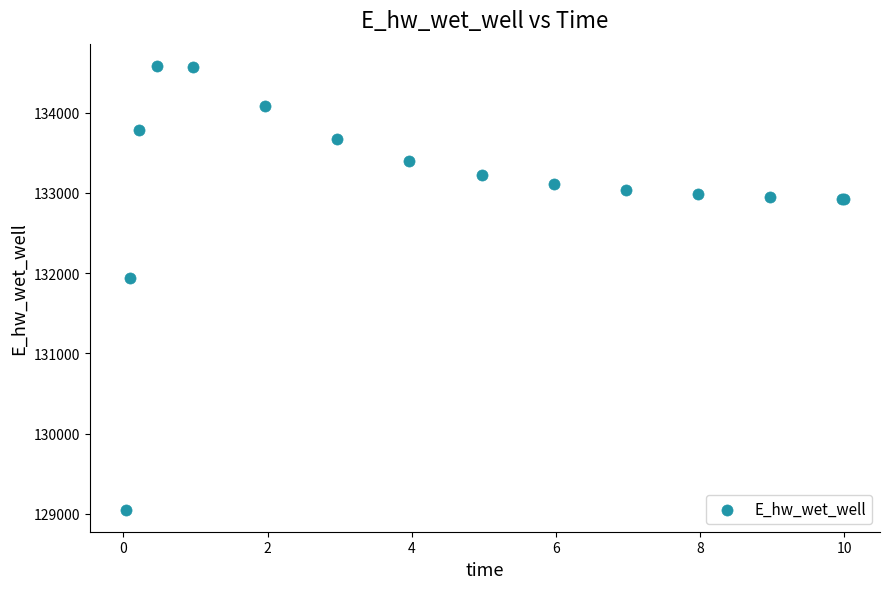

What Y value in the scatter plot is closest to 131817?

131937.6